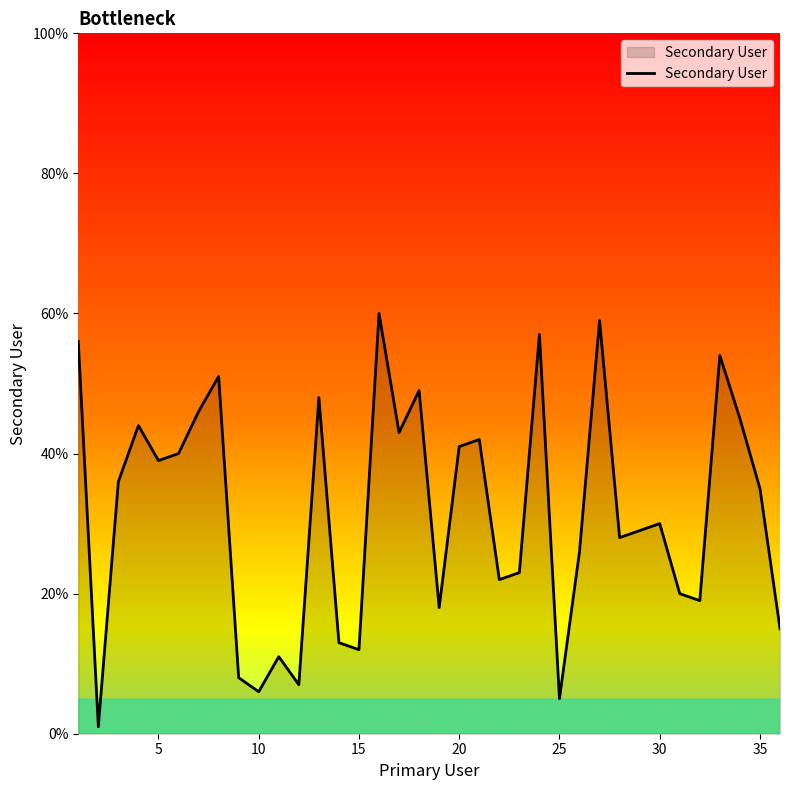

What is the difference between the maximum and minimum values?

59